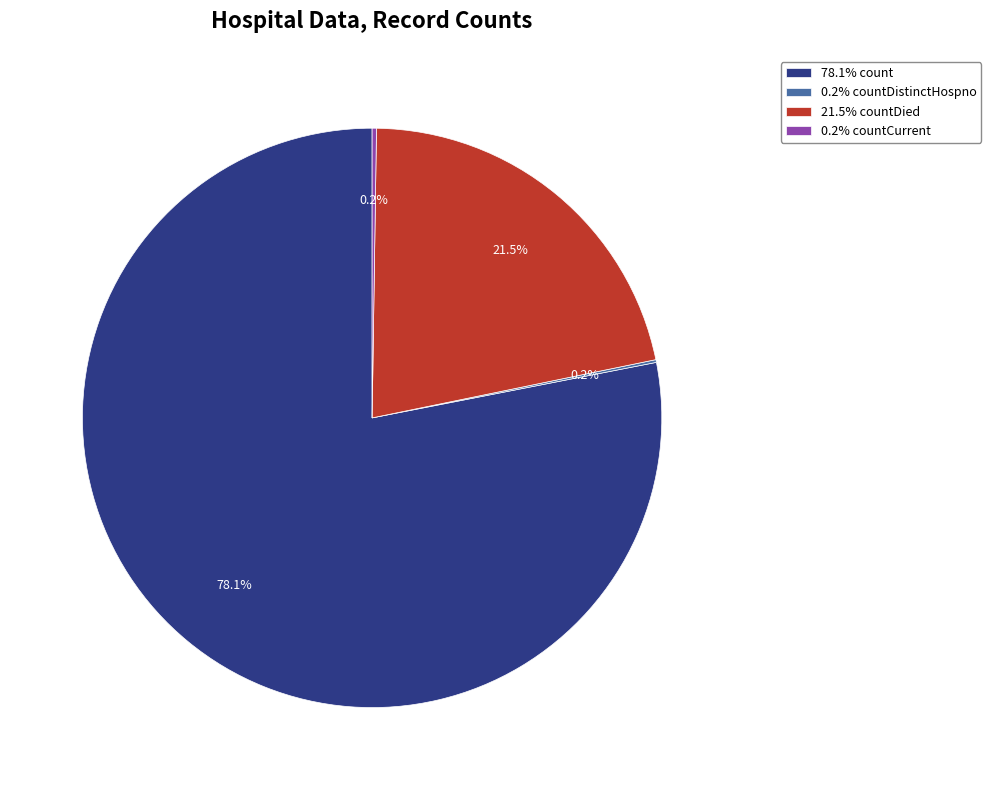

Does any single category account for the majority?

Yes